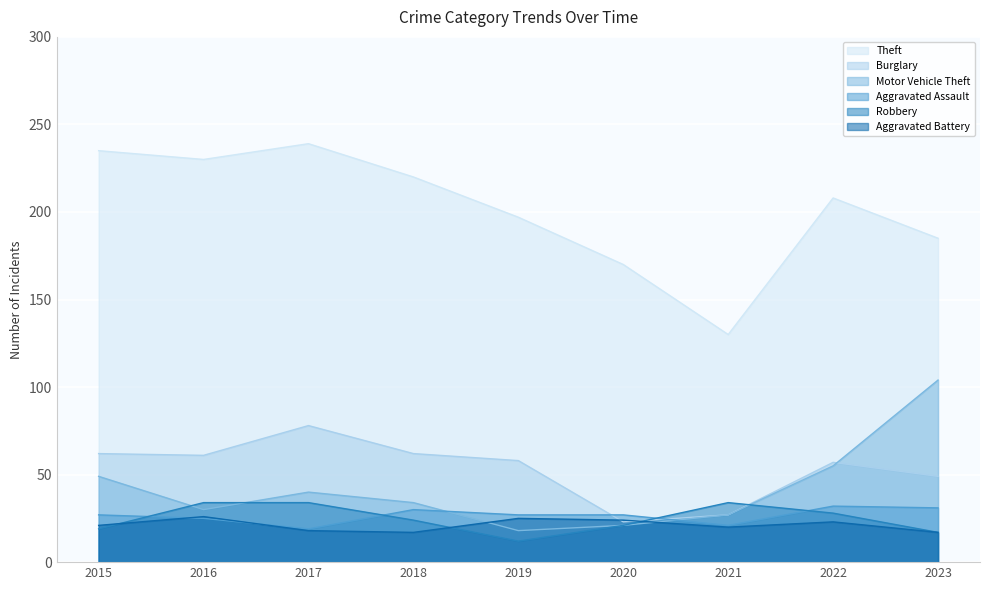

What is the difference between the maximum and second lowest values in the Theft series?

69